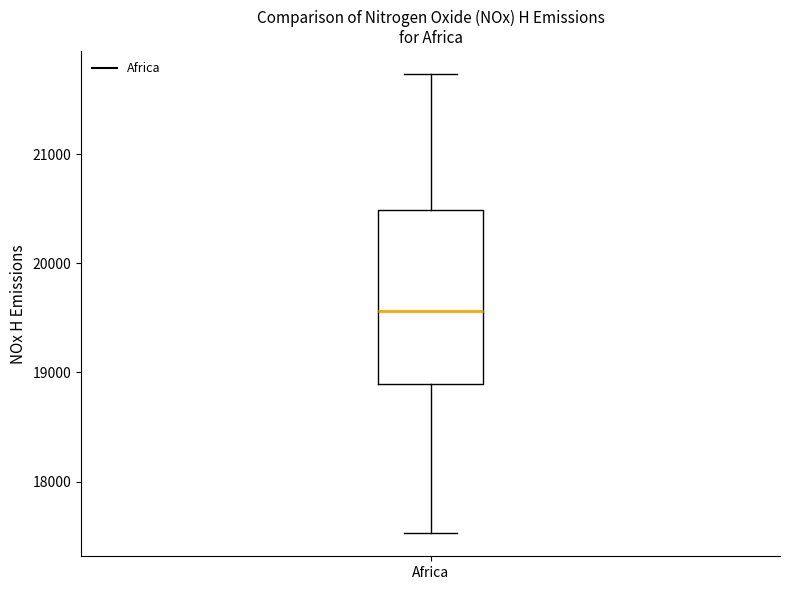

Transcribe this box plot: give where the median line is, the range the box spans, and where the two whiskers end, as read against the y-axis. The values are not printed on the chart, so give them approximately, as read against the axis.

median 19600, box 18900 to 20500, whiskers 17500 to 21700